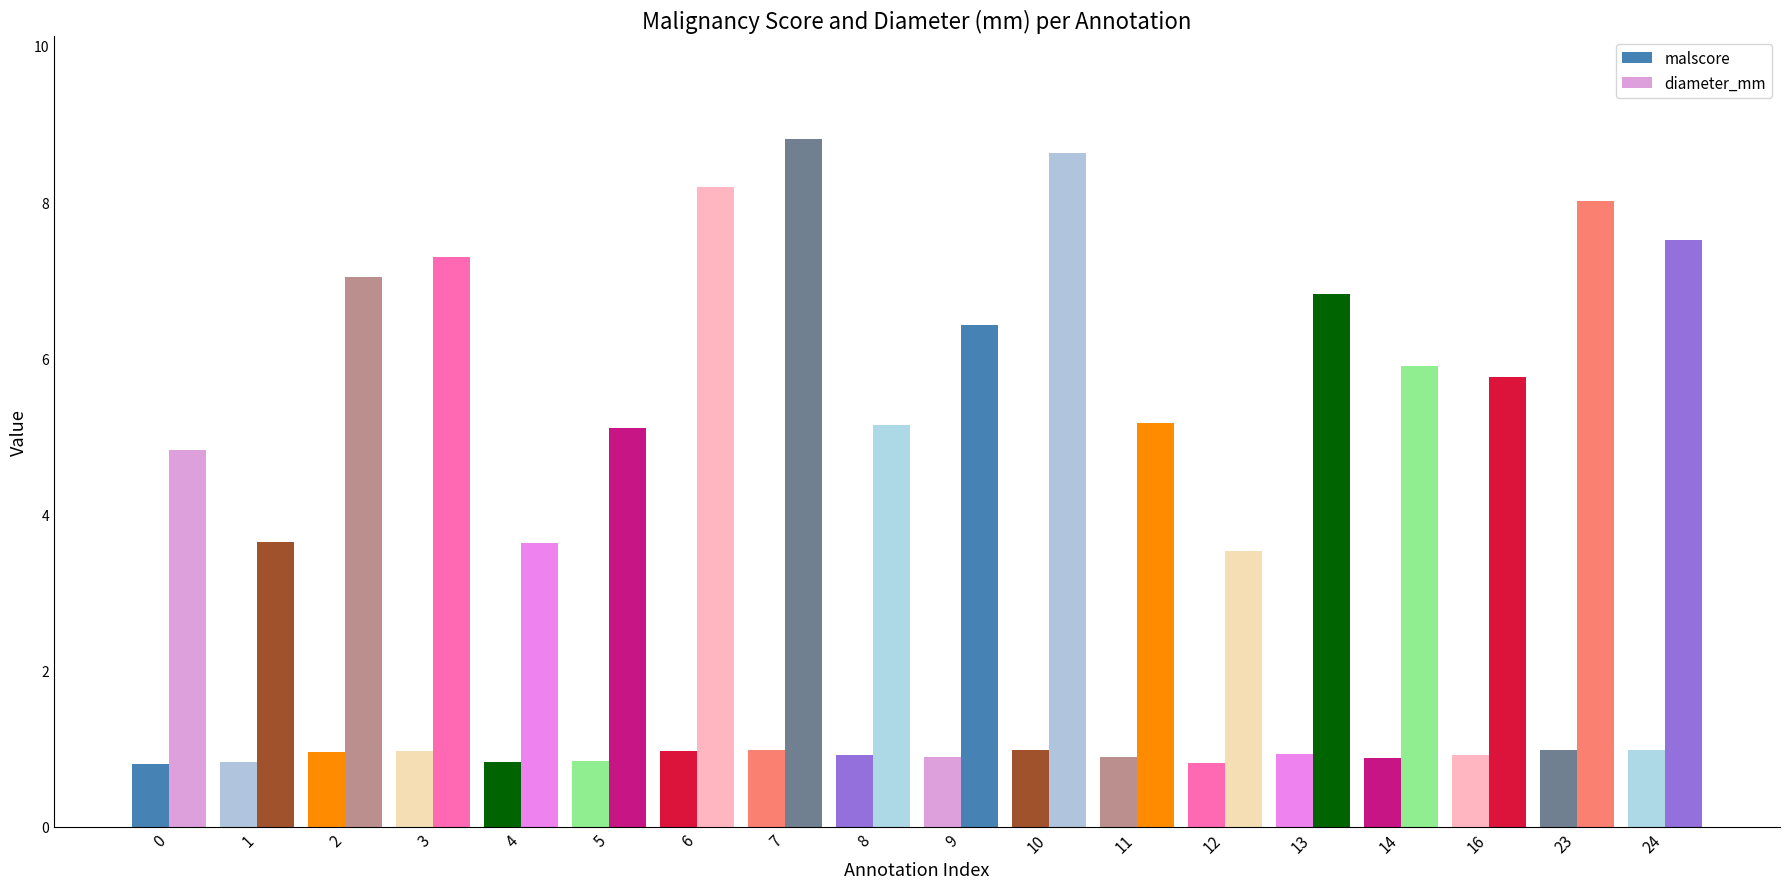

The diameter_mm series shows 4.8 at 0. True or false?

True